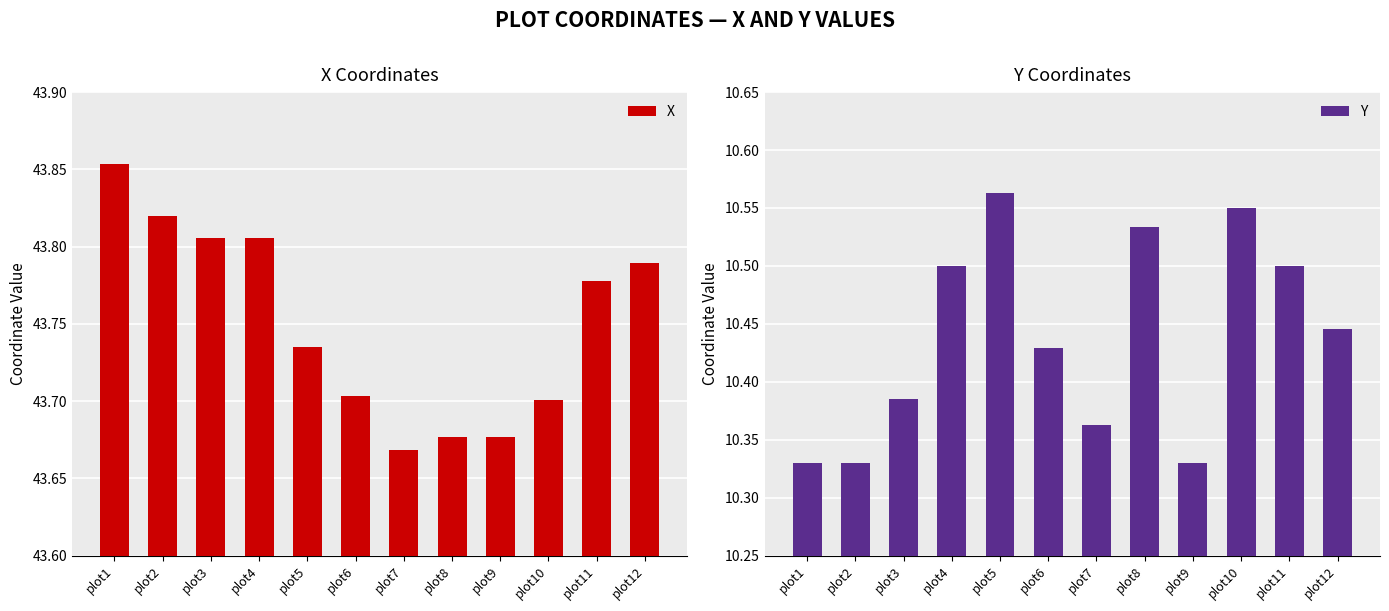

What is the average value of the X series?

43.8